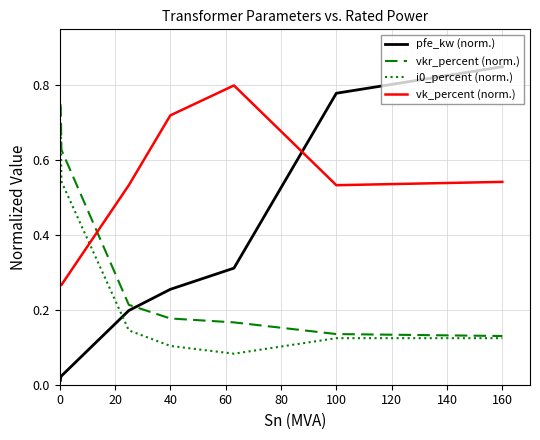

Which series has the largest total across all categories?

vk_percent (norm.)